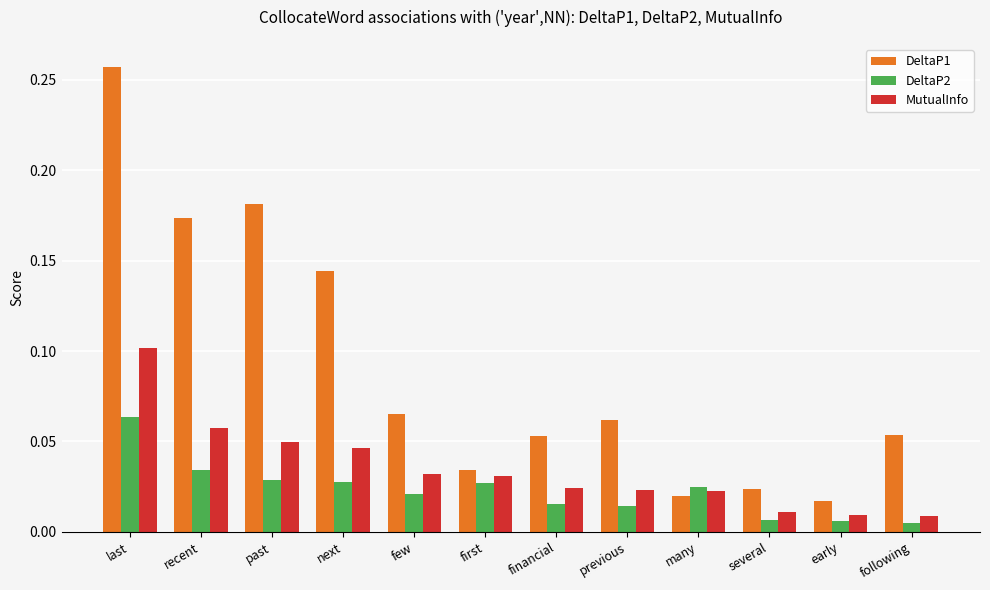

What is the sum of all DeltaP1 values?

1.1